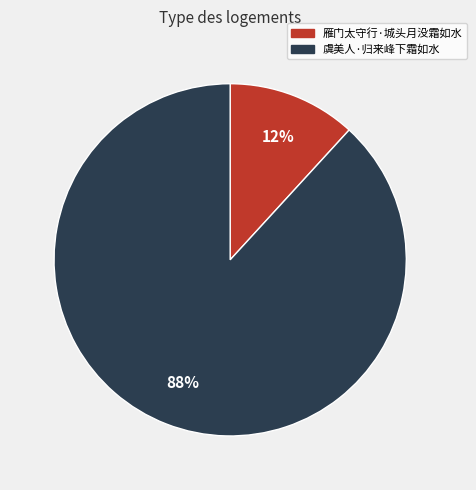

Is the sum of 雁门太守行·城头月没霜如水 and 虞美人·归来峰下霜如水 greater than half?

Yes